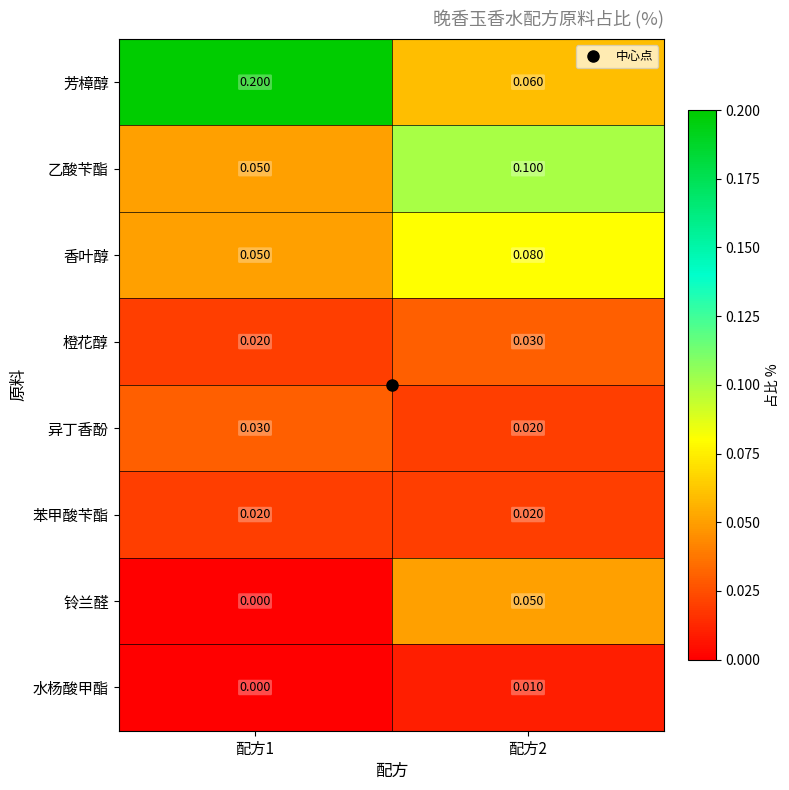

Which series changed the most between 配方1 and 配方2?

芳樟醇